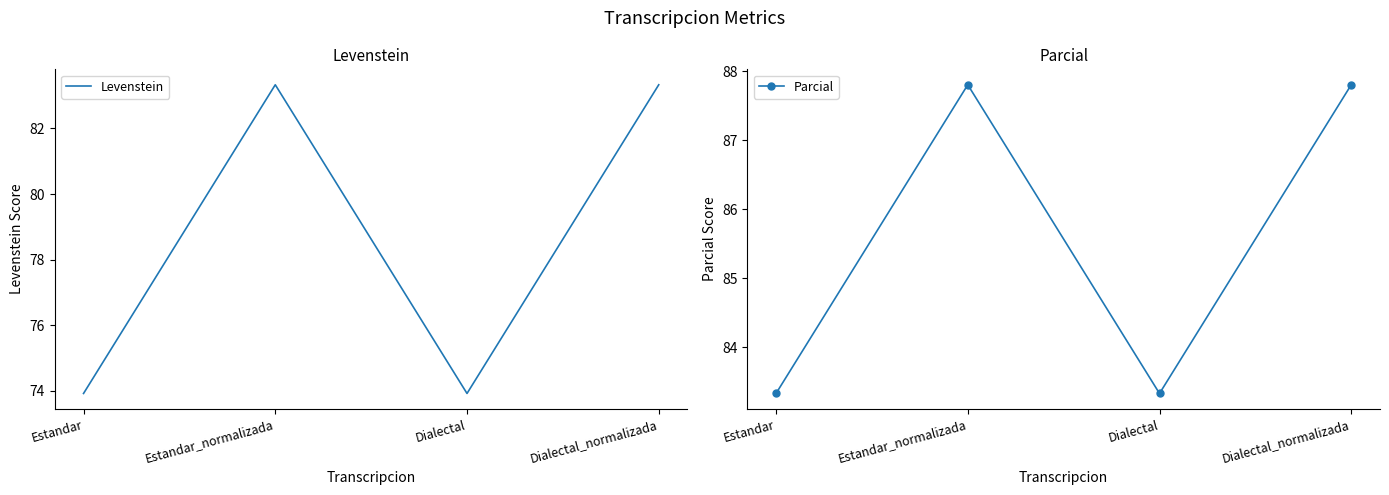

What is the difference between the Levenstein values at Dialectal and Estandar_normalizada?

9.4